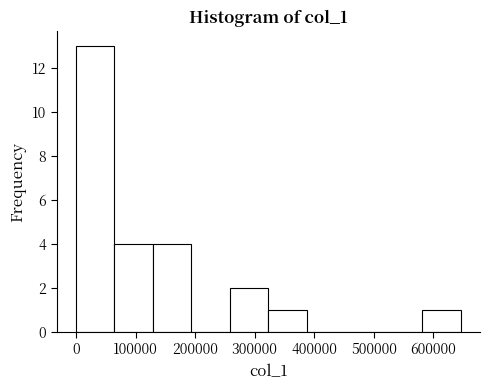

Reading left to right, transcribe this chart: for each bar, give the range it covers on the x-axis and its height. Neither the bar edges nor the heights are printed on the chart, so give them approximately, as read against the axes.

0 to 60000: 13
60000 to 130000: 4
130000 to 190000: 4
190000 to 260000: 0
260000 to 320000: 2
320000 to 390000: 1
390000 to 450000: 0
450000 to 520000: 0
520000 to 580000: 0
580000 to 650000: 1